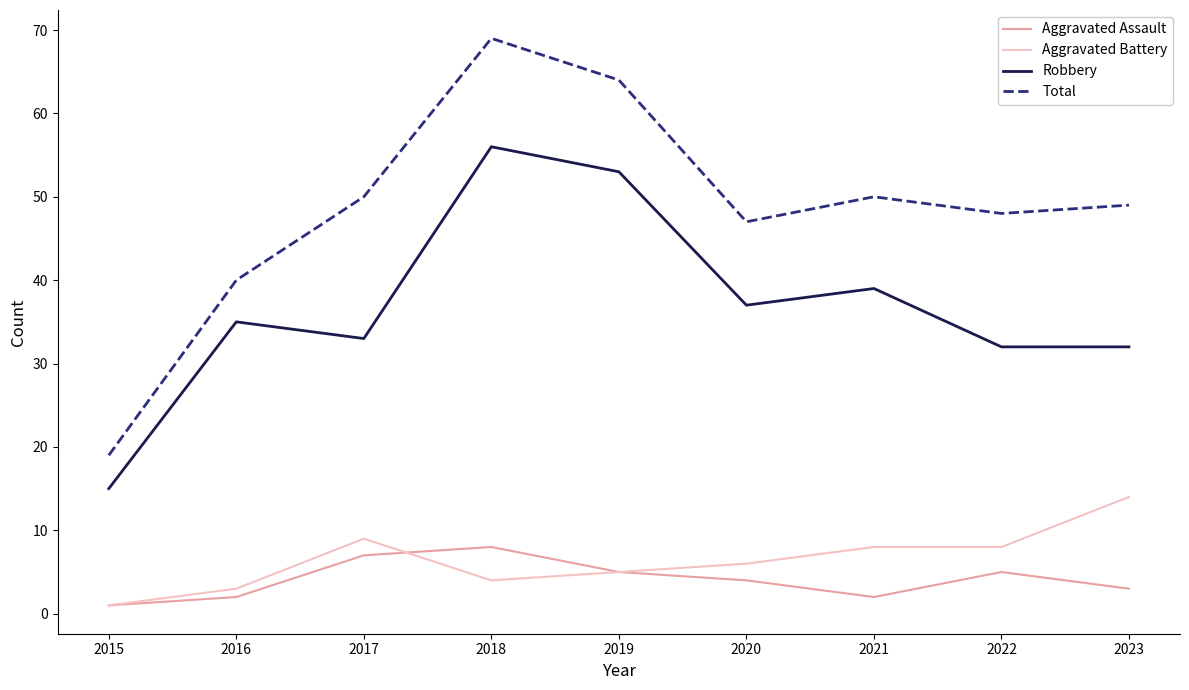

List the series in order of their peak value, lowest first.

Aggravated Assault, Aggravated Battery, Robbery, Total